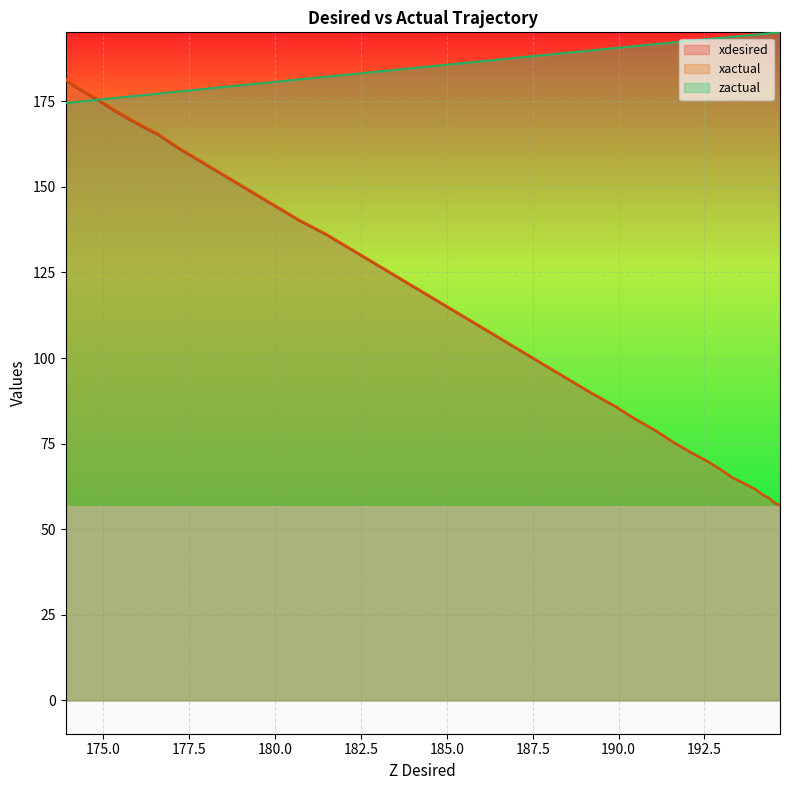

How many values in the xactual series exceed 106?

20